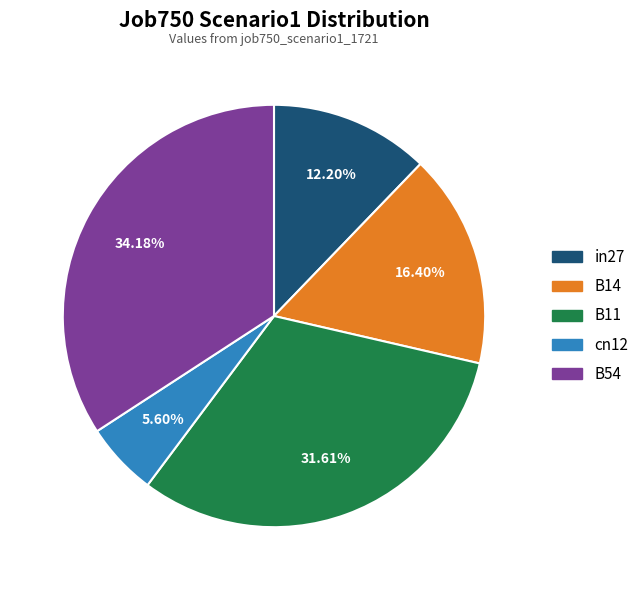

Which category has the smallest portion of the pie?

cn12